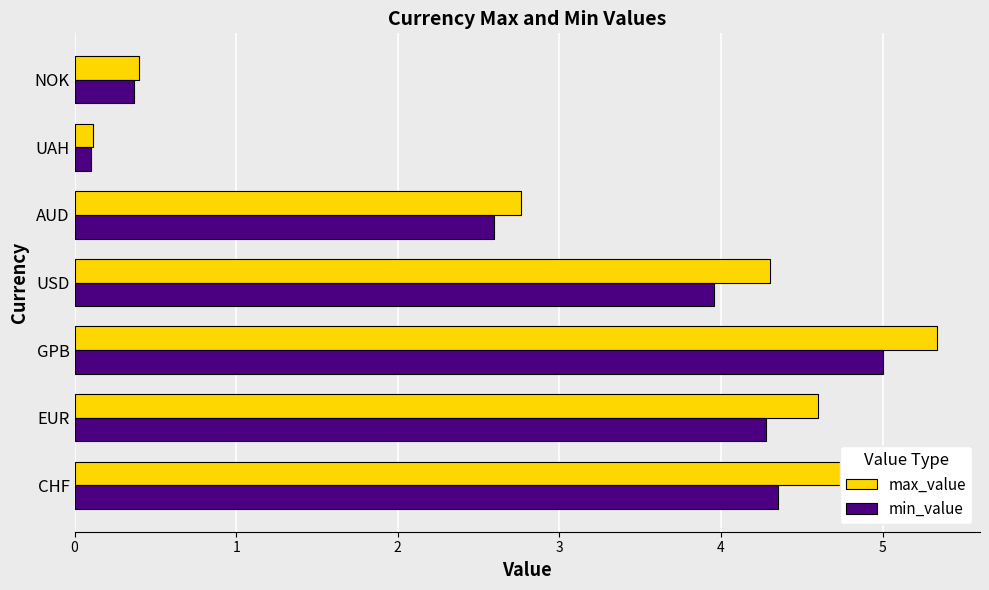

Is it true that min_value equals 4.3 at EUR?

True